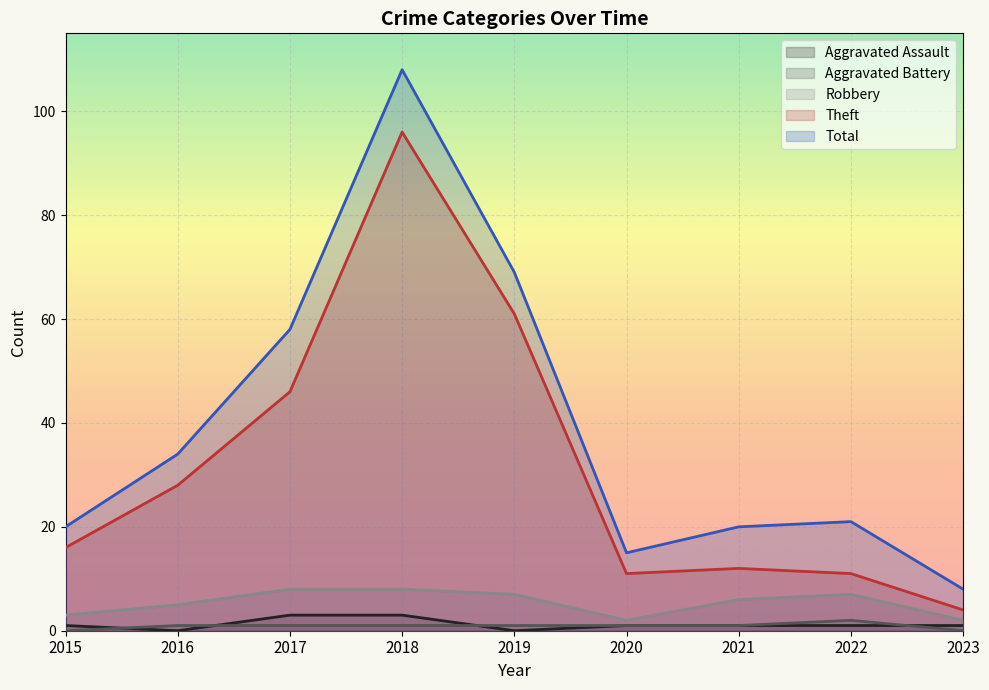

Is it true that Total equals 15 at 2020?

True